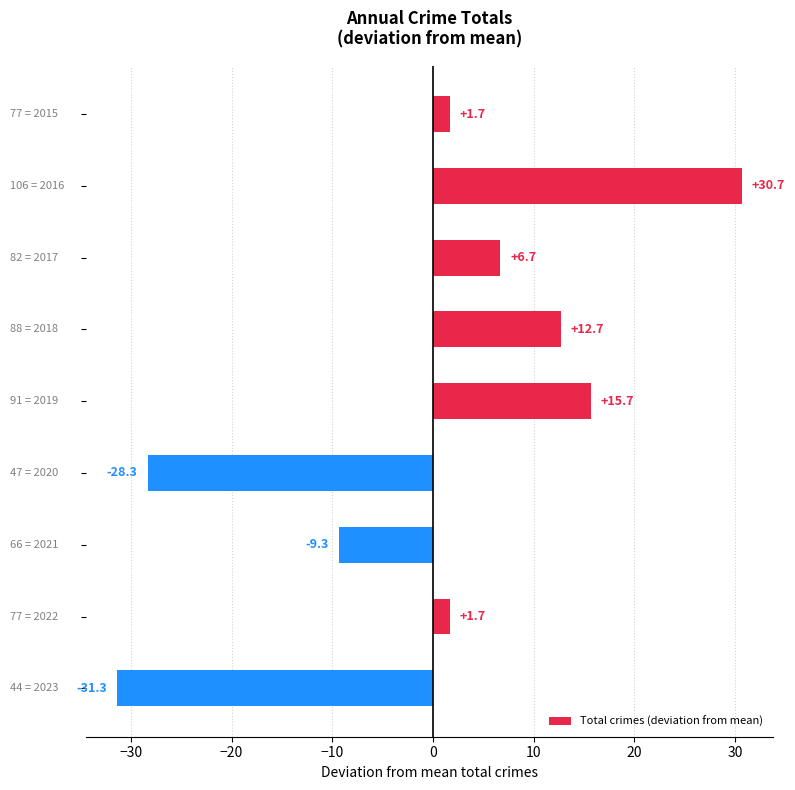

What is the difference between the maximum and minimum values?

62.0